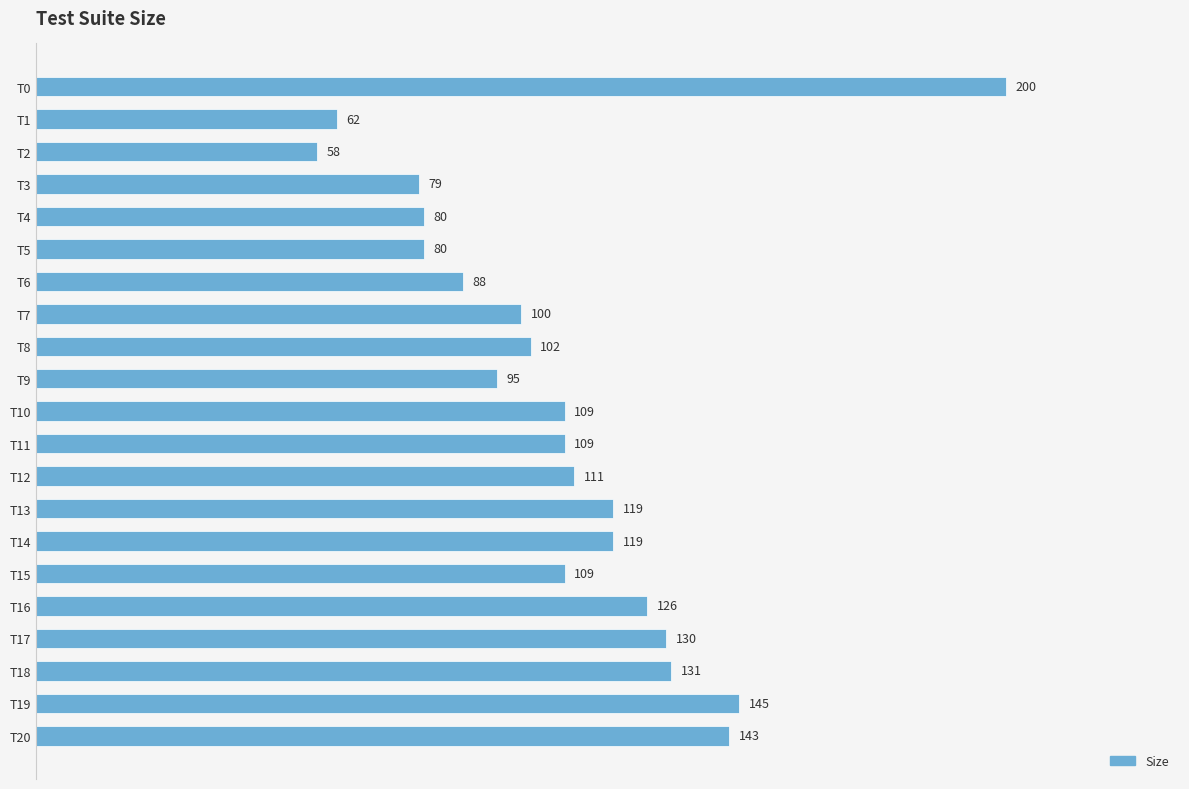

Are the bars grouped side by side (vs. stacked)?

No